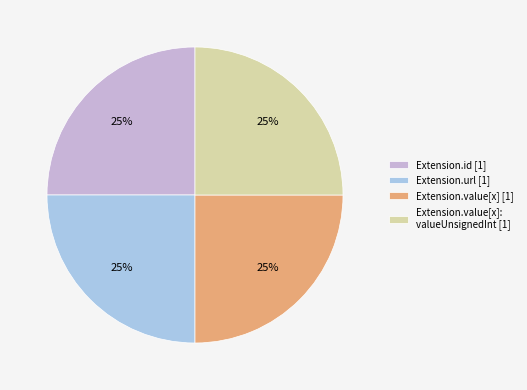

The Extension.value[x] [1] slice represents 25% of the pie. True or false?

True